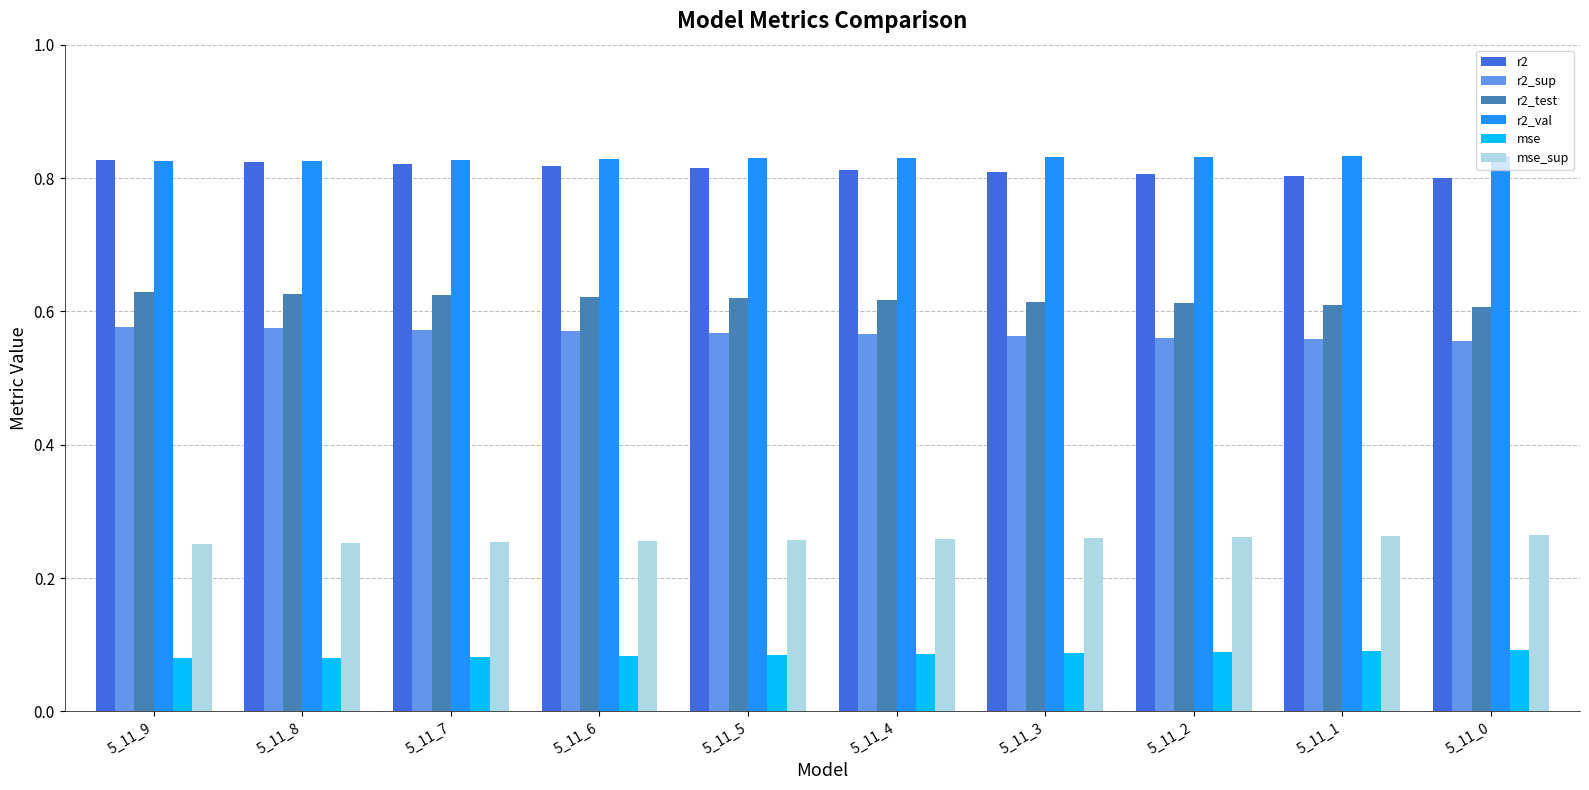

What is the sum of all mse values?

0.9